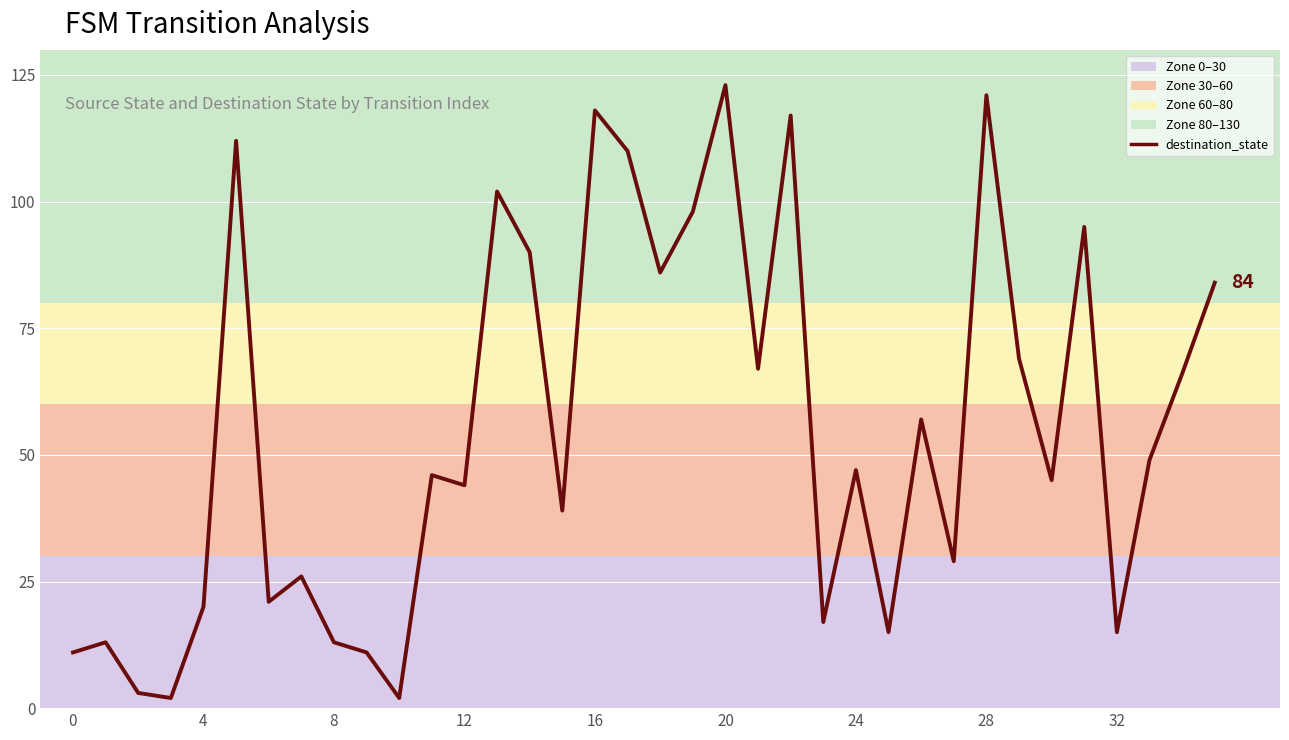

What is the maximum value shown in the chart?

123